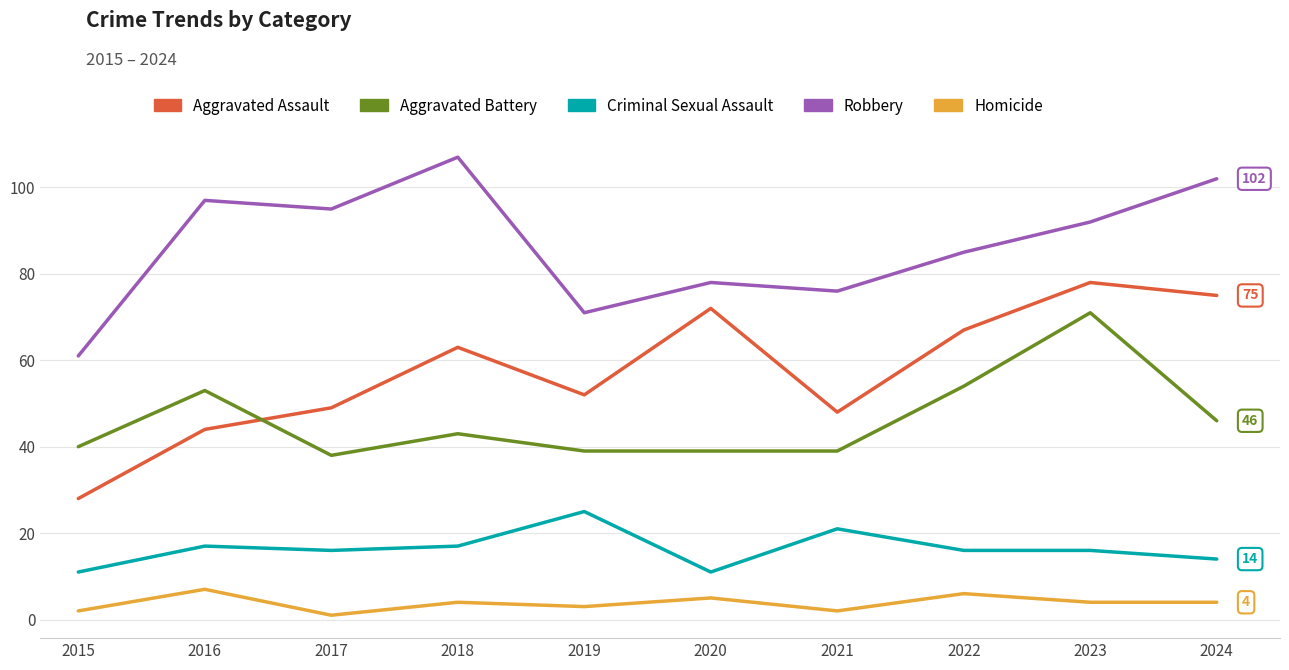

At which category is the sum across all series the highest?

2023